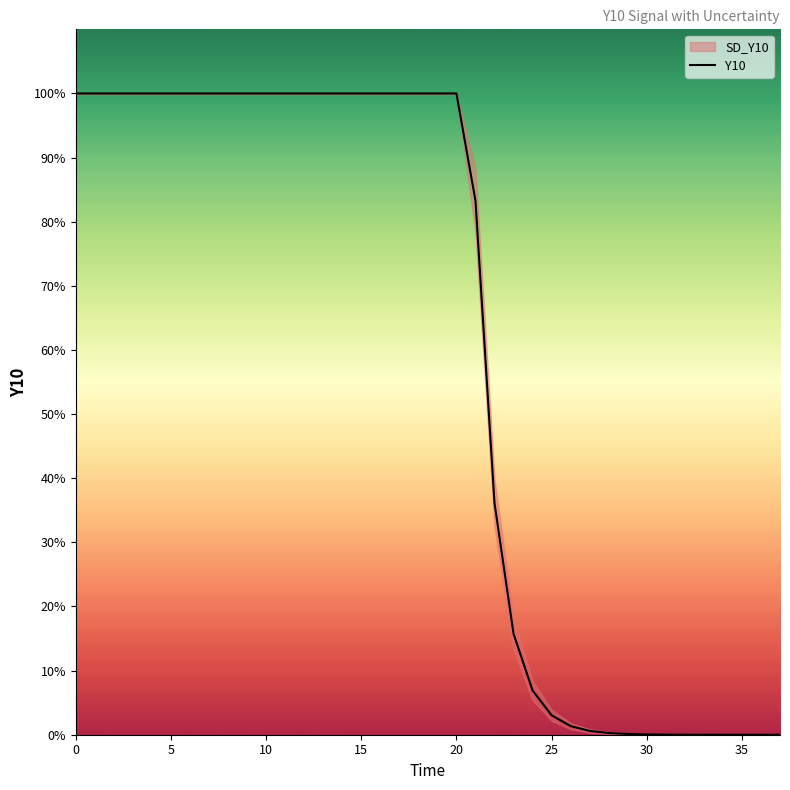

How many lines are shown in the chart?

1